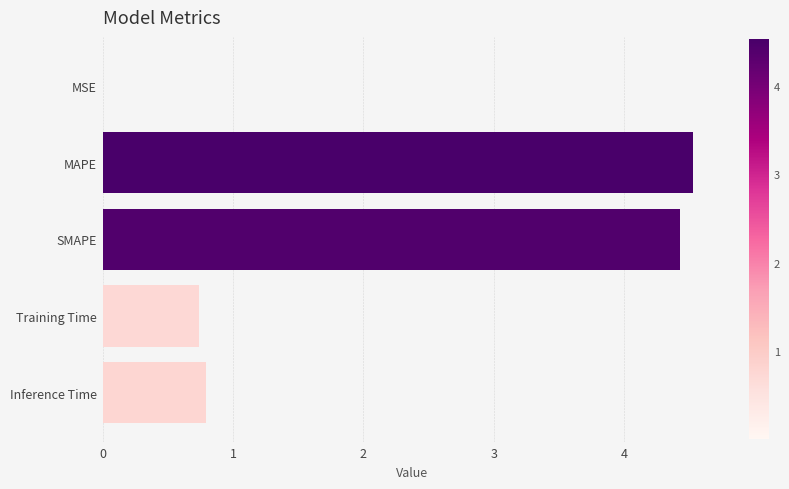

Which label corresponds to the largest value in the chart?

MAPE